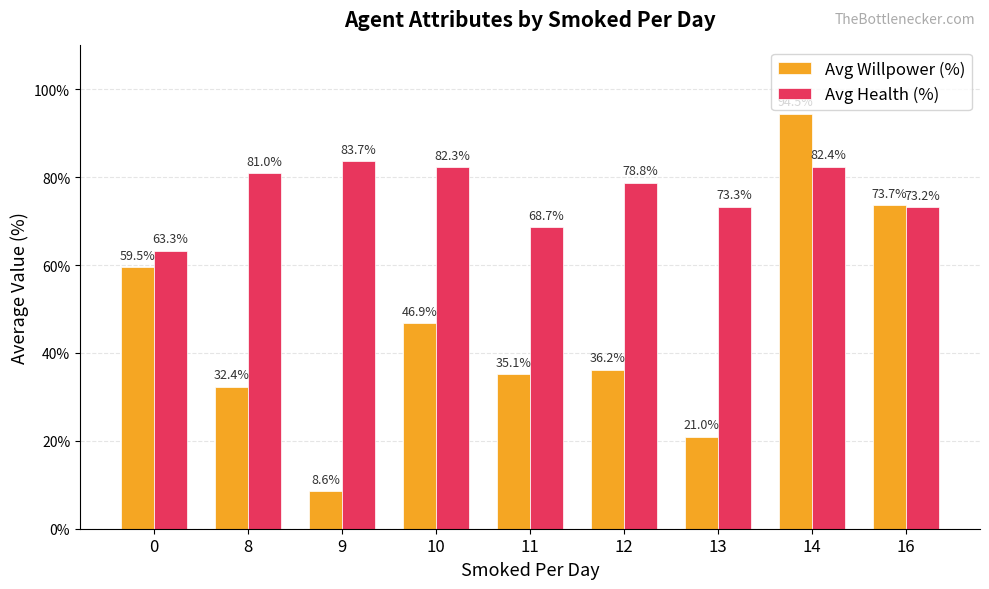

What is the maximum value shown in the chart?

94.5